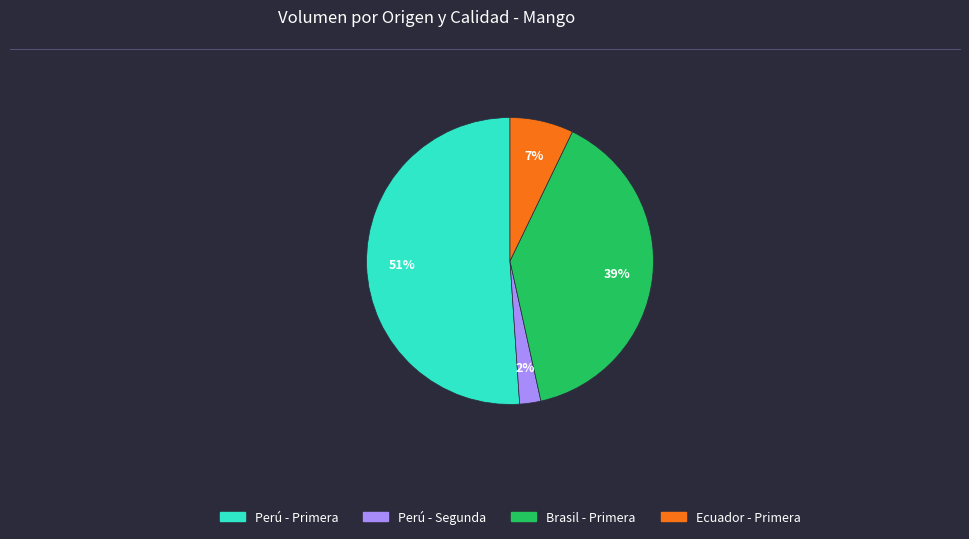

To the nearest percent, what is the difference between the largest and smallest slice percentages?

49%